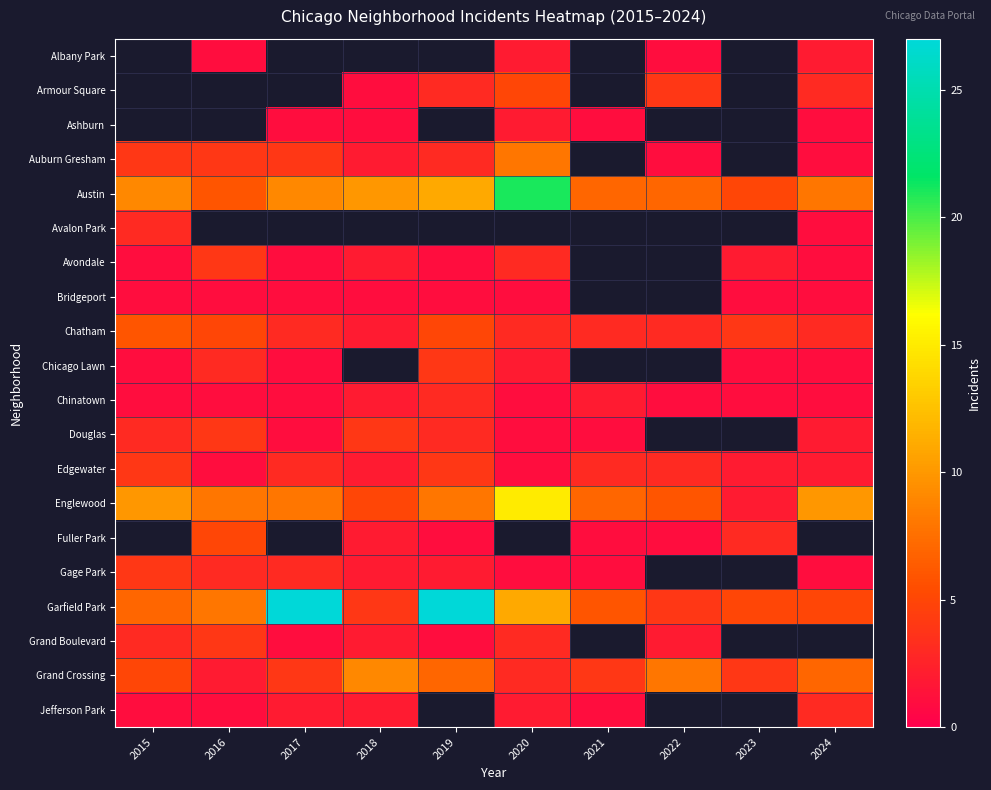

At which label does Auburn Gresham reach its peak?

2020